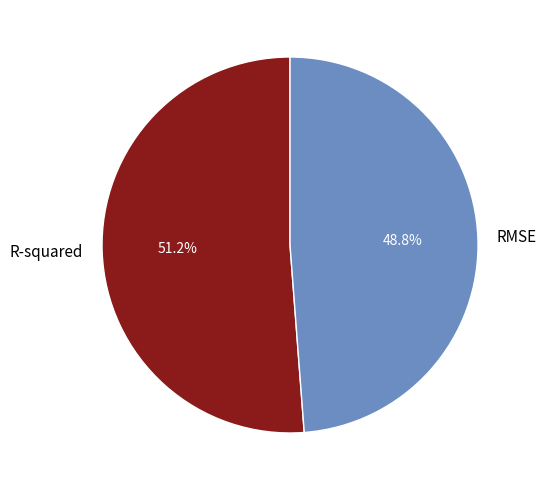

What percentage is the R-squared slice, to the nearest percent?

51%